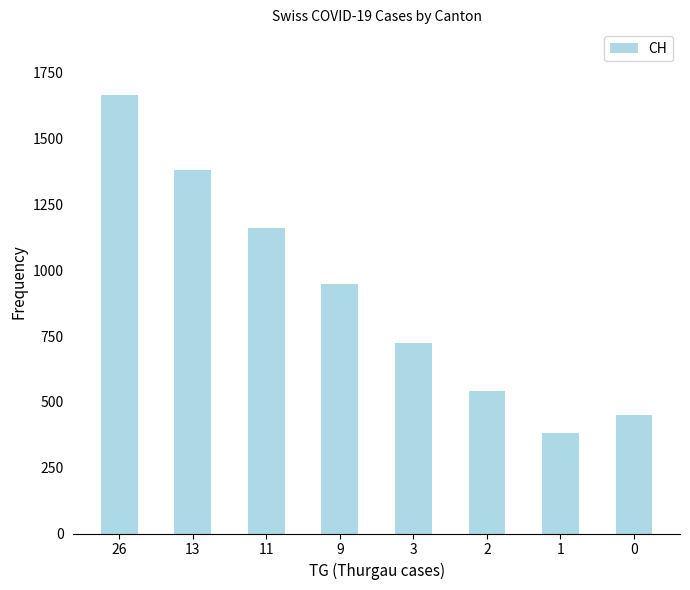

What is the change in value from 26 to 3?

-939.7